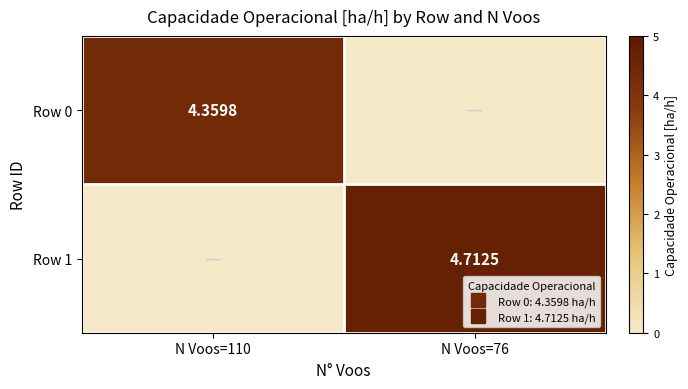

Which series has the largest total across all categories?

Row 1